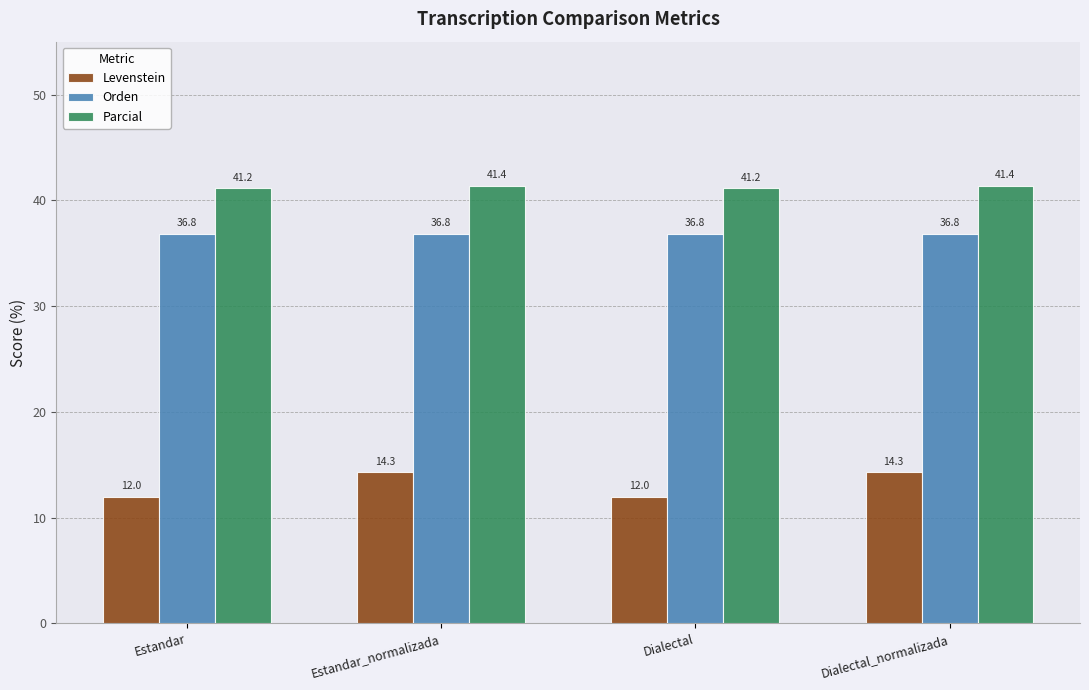

Reading left to right, extract all data points from this chart.

Levenstein: Estandar=12.0	Estandar_normalizada=14.3	Dialectal=12.0	Dialectal_normalizada=14.3
Orden: Estandar=36.8	Estandar_normalizada=36.8	Dialectal=36.8	Dialectal_normalizada=36.8
Parcial: Estandar=41.2	Estandar_normalizada=41.4	Dialectal=41.2	Dialectal_normalizada=41.4